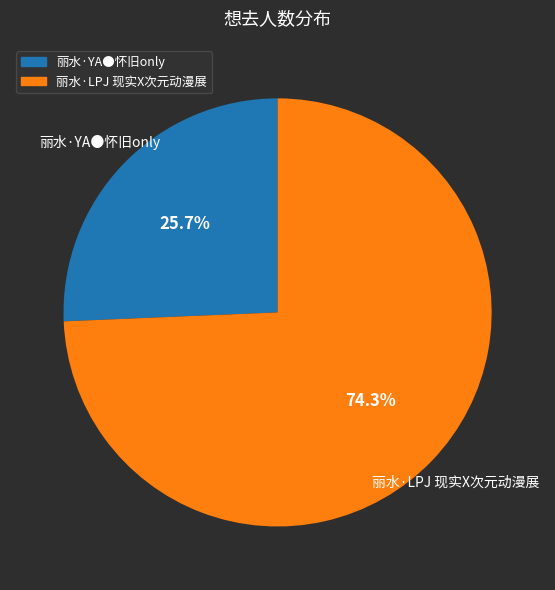

To the nearest percent, what portion does 丽水·YA●怀旧only represent?

26%